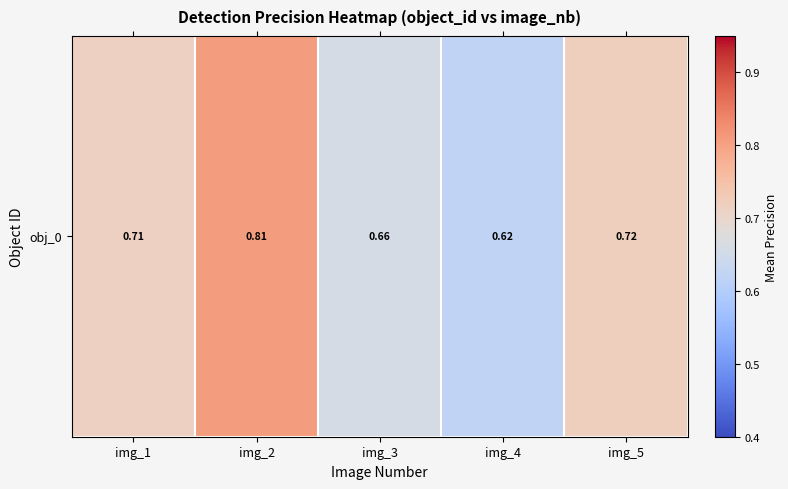

What is the minimum value shown in the chart?

0.6